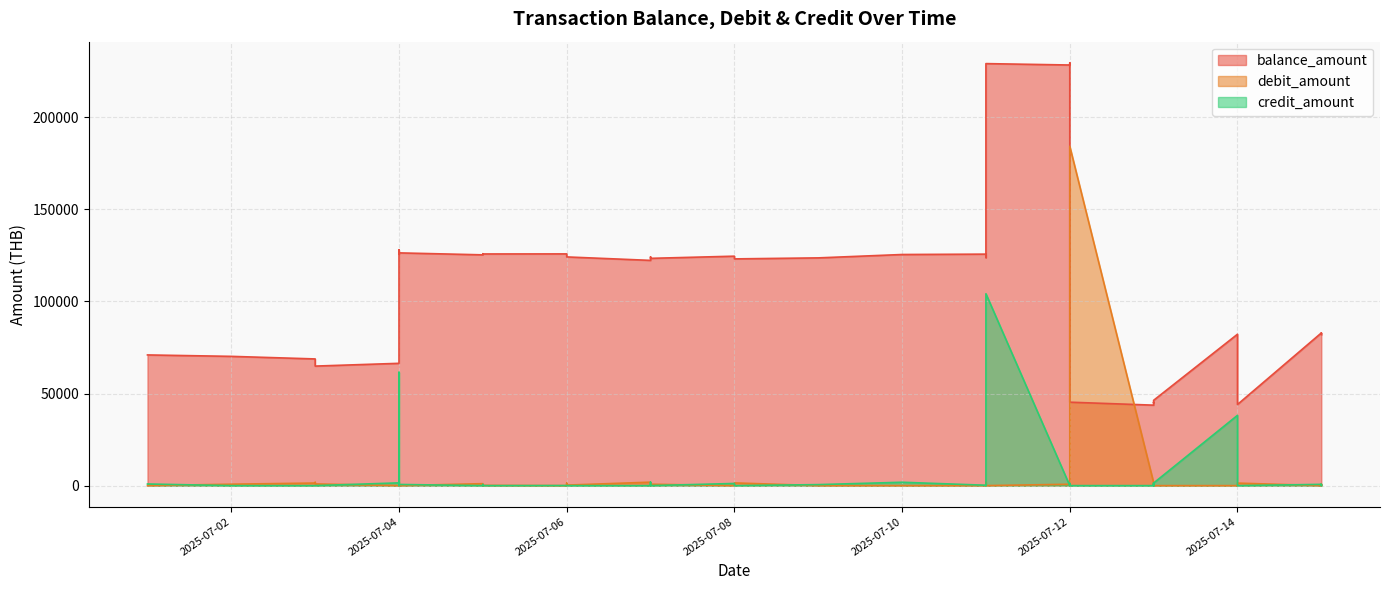

What is the sum of all debit_amount values?

207140.9